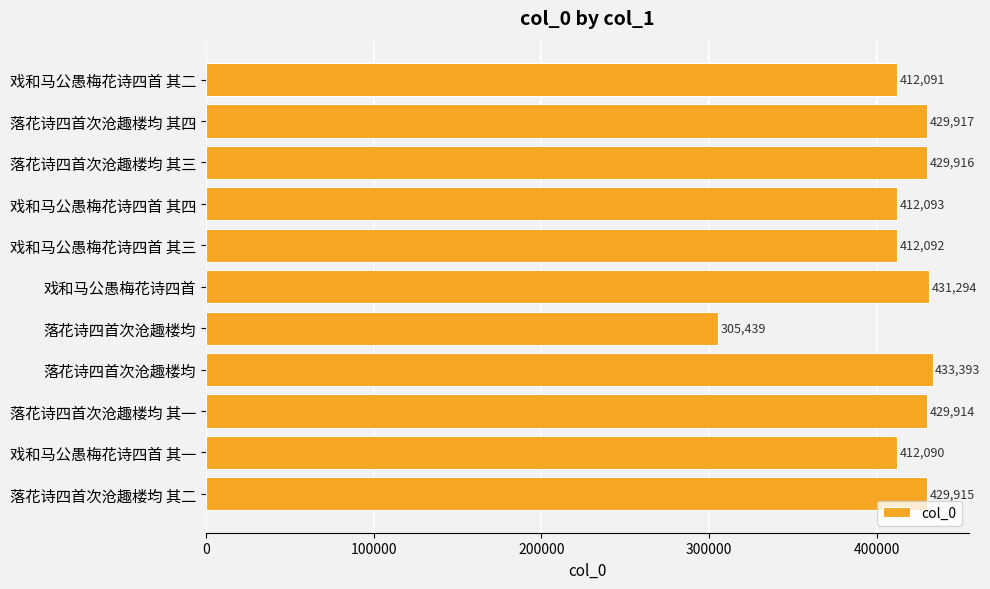

Are the bars grouped side by side (vs. stacked)?

No